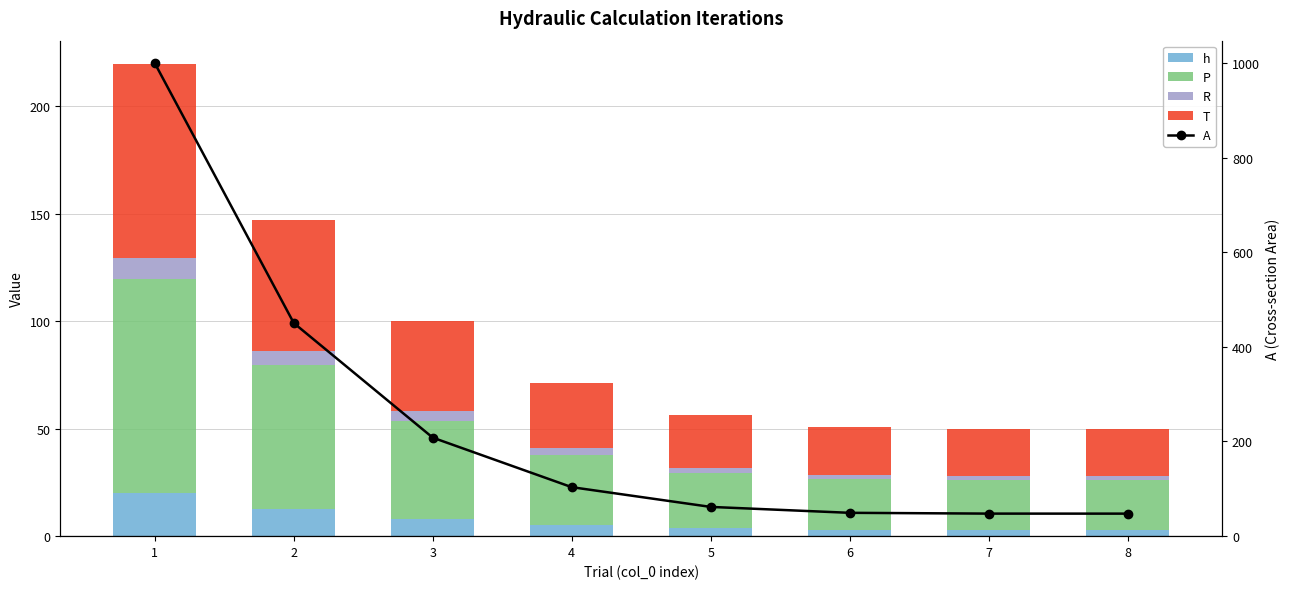

Which series changed the most between 2 and 5?

A